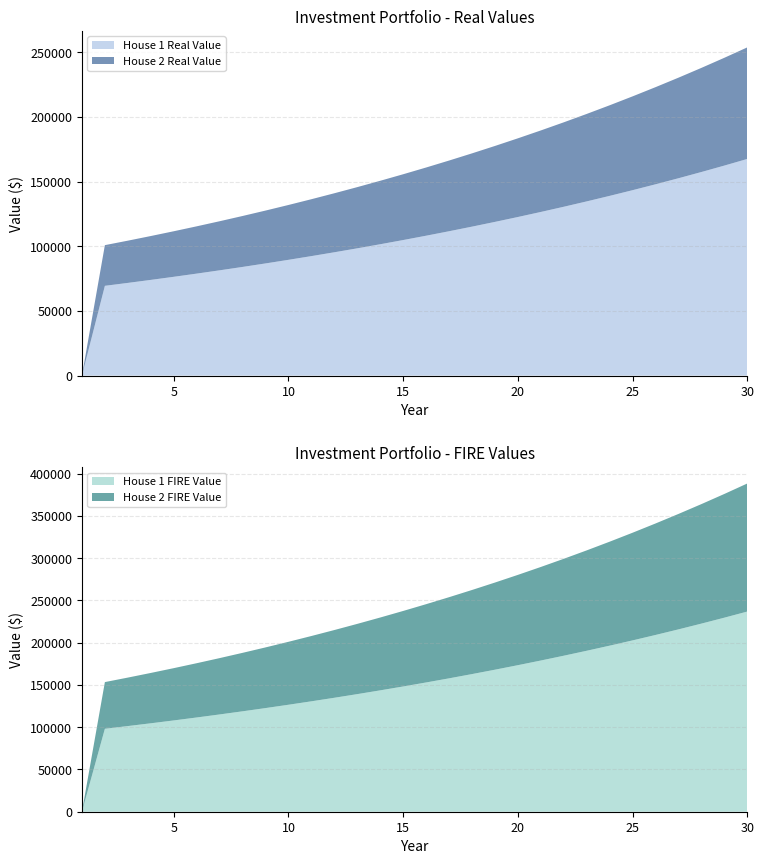

Reading left to right, what are all the values shown in this chart?

House 1 Real Value: 1=0.0	2=69436.8	3=71687.7	4=74008.8	5=76402.3	6=78870.2	7=81415.0	8=84038.9	9=86744.4	10=89534.0	11=92410.2	12=95375.7	13=98433.2	14=101585.5	15=104835.6	16=108186.3	17=111640.8	18=115202.2	19=118873.9	20=122659.0	21=126561.2	22=130584.0	23=134731.0	24=139006.1	25=143413.0	26=147956.0	27=152639.0	28=157466.4	29=162442.5	30=167572.0
House 2 Real Value: 1=0.0	2=31440.1	3=32658.0	4=33917.0	5=35218.3	6=36563.3	7=37953.4	8=39389.9	9=40874.5	10=42408.5	11=43993.5	12=45631.3	13=47323.4	14=49071.5	15=50877.4	16=52743.0	17=54670.2	18=56660.8	19=58716.8	20=60840.4	21=63033.7	22=65298.7	23=67637.9	24=70053.5	25=72547.9	26=75123.6	27=77783.1	28=80529.1	29=83364.3	30=86291.4
House 1 FIRE Value: 1=0.0	2=98148.9	3=101330.6	4=104611.5	5=107994.6	6=111483.1	7=115080.1	8=118789.0	9=122613.3	10=126556.3	11=130621.9	12=134813.6	13=139135.4	14=143591.2	15=148185.1	16=152921.4	17=157804.3	18=162838.4	19=168028.2	20=173378.6	21=178894.3	22=184580.5	23=190442.3	24=196485.1	25=202714.4	26=209135.8	27=215755.3	28=222578.8	29=229612.6	30=236863.0
House 2 FIRE Value: 1=0.0	2=55209.2	3=57348.0	4=59558.8	5=61843.9	6=64205.8	7=66646.7	8=69169.3	9=71776.2	10=74469.9	11=77253.3	12=80129.2	13=83100.5	14=86170.3	15=89341.6	16=92617.6	17=96001.7	18=99497.2	19=103107.6	20=106836.7	21=110688.1	22=114665.6	23=118773.2	24=123015.0	25=127395.2	26=131918.2	27=136588.4	28=141410.4	29=146388.9	30=151529.0